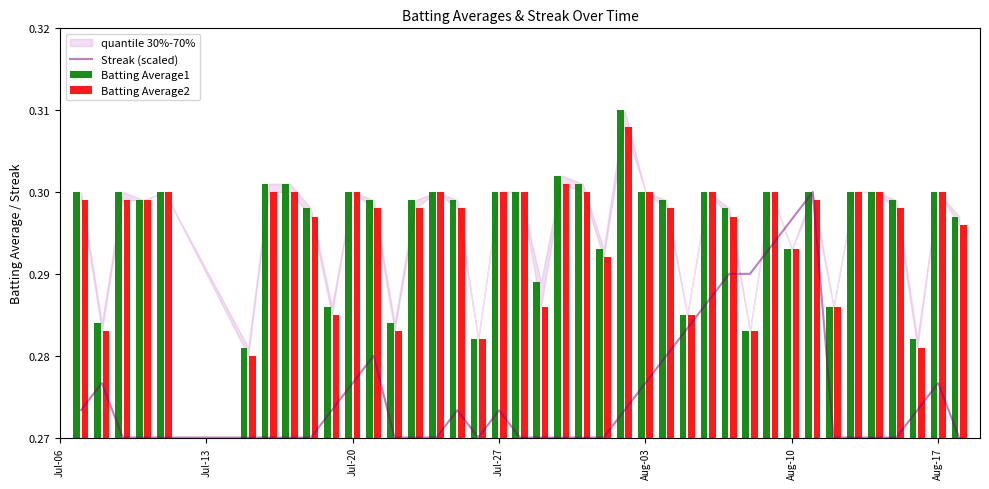

The Streak (scaled) series shows 0.1 at Aug-10. True or false?

False